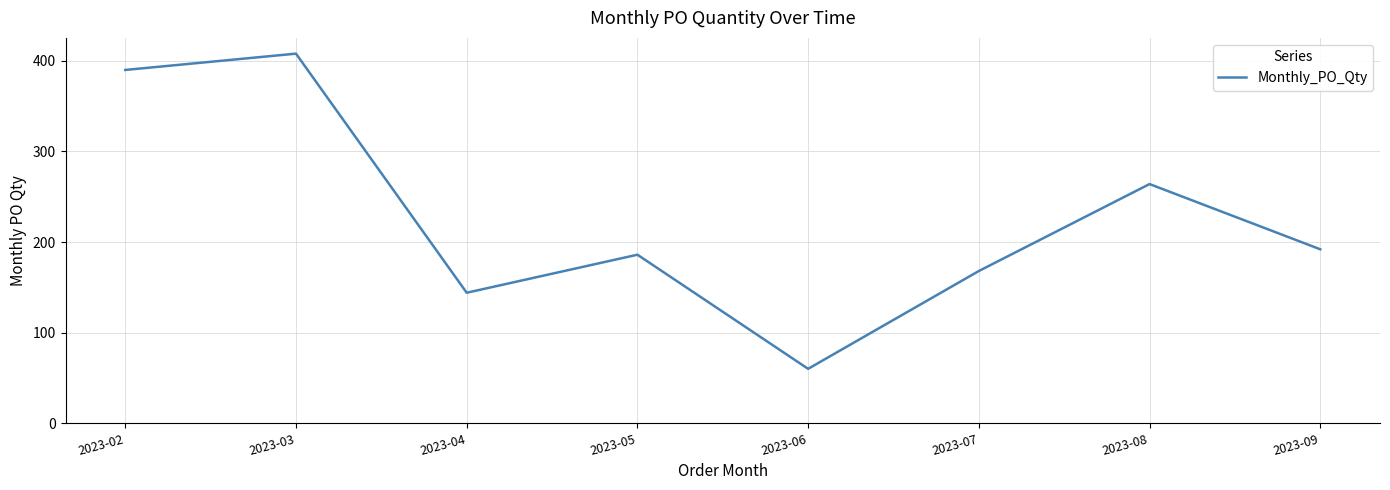

Which label corresponds to the smallest value in the chart?

2023-06